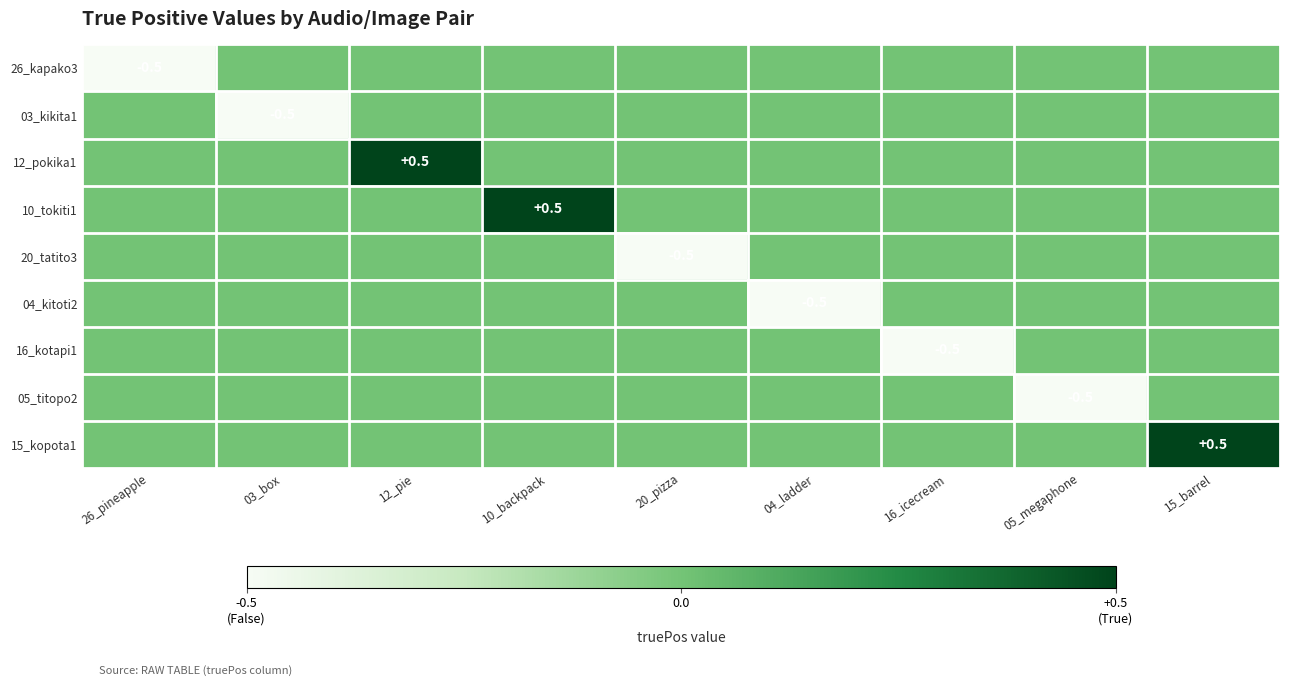

Is it true that 04_kitoti2 equals -0.5 at 04_ladder?

True